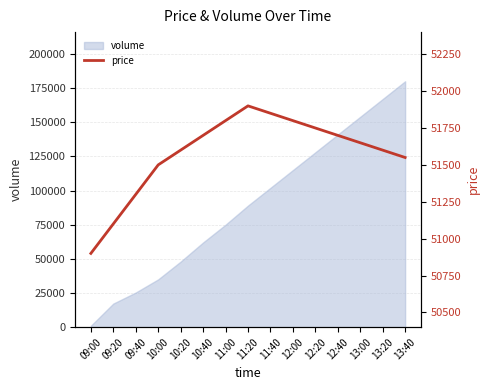

What is the greatest value displayed?

51900